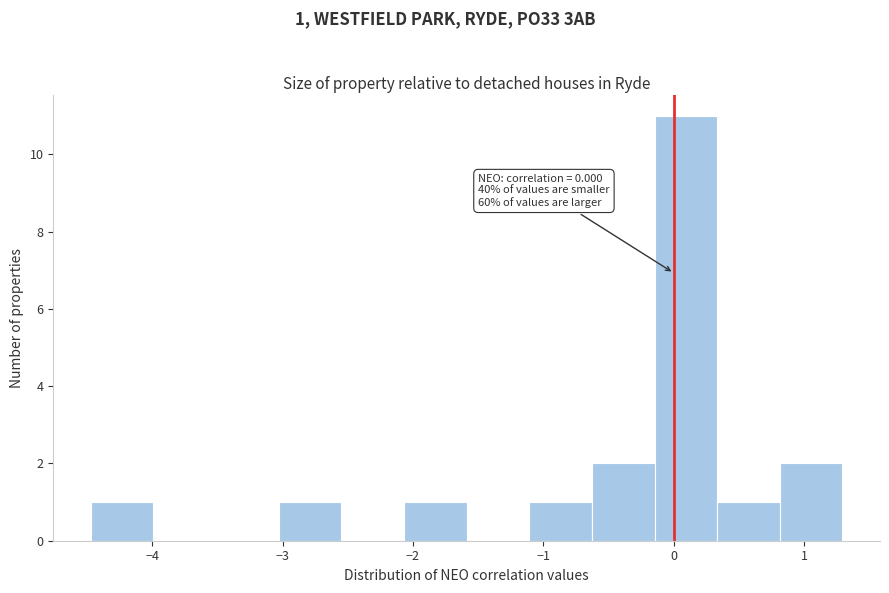

Which range on the x-axis has the tallest bar?

-0.1 to 0.3